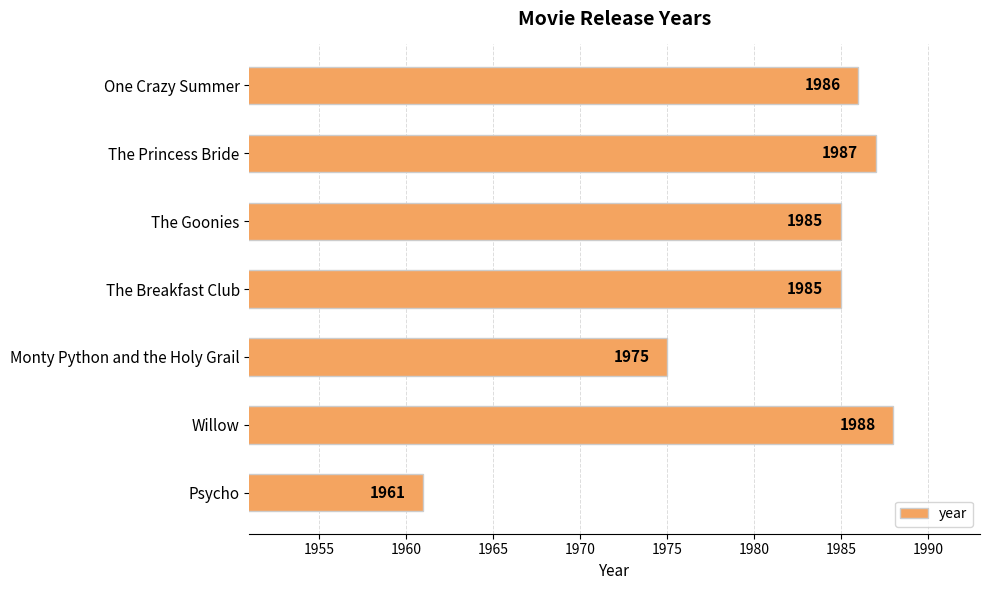

Where is the data nearest to the value 1974?

Monty Python and the Holy Grail